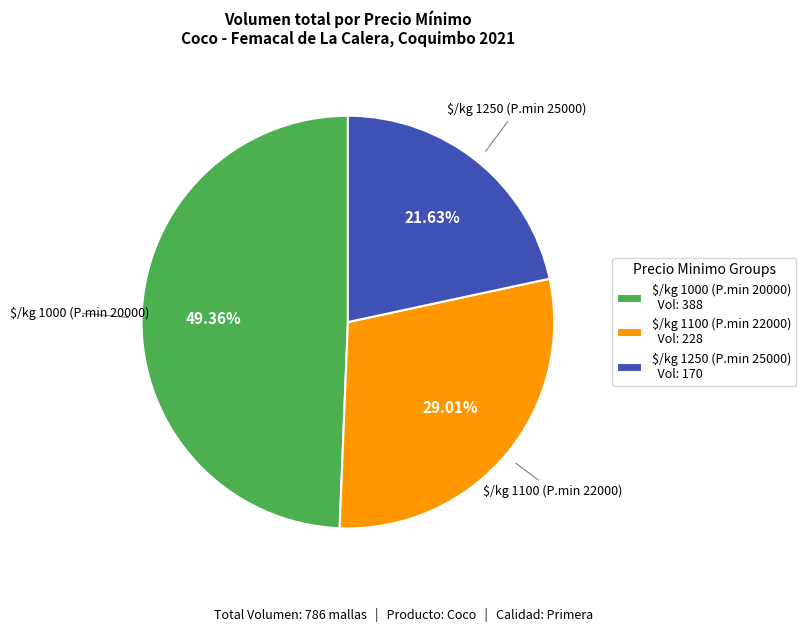

How many segments does this pie chart have?

3